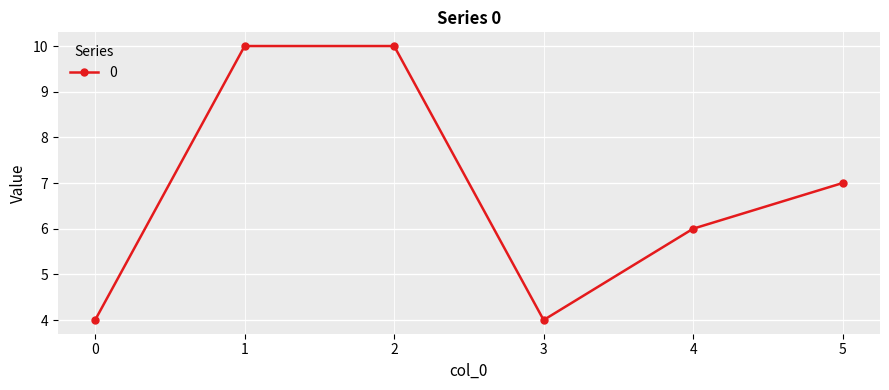

Where is the first local minimum?

3